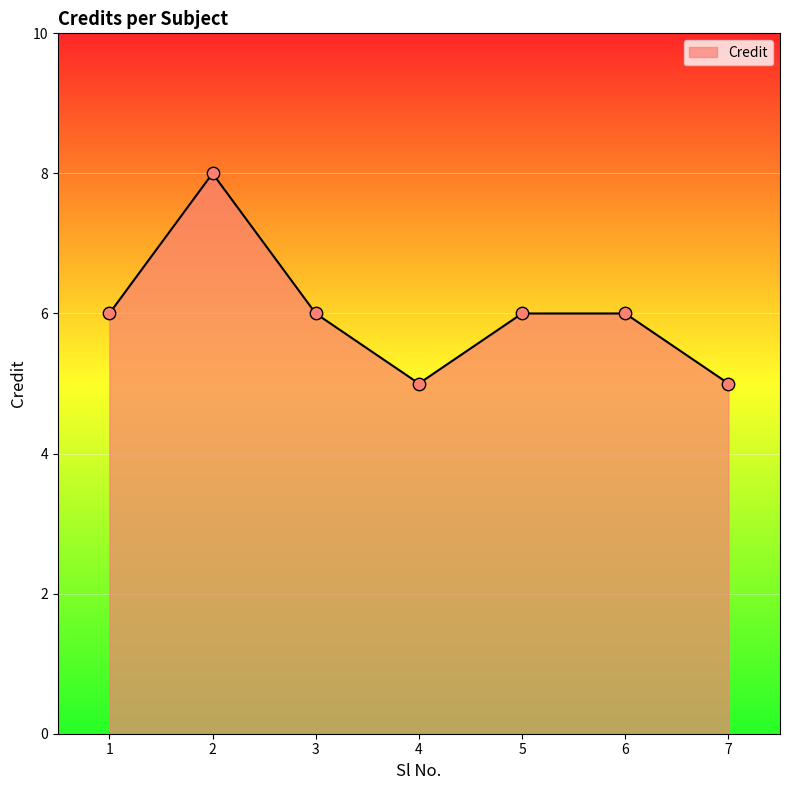

What is the ratio of the value at 3 to the value at 7?

1.2